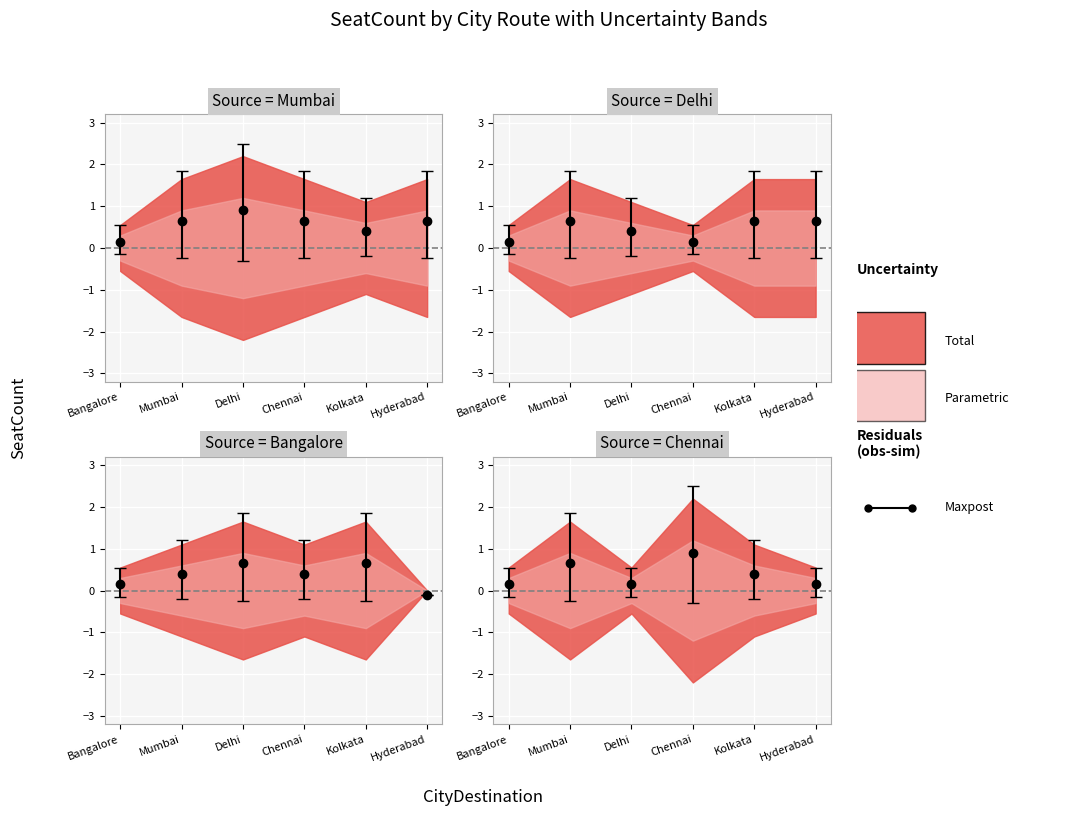

True or false: ViewBus and SeatCount cross at least once.

False